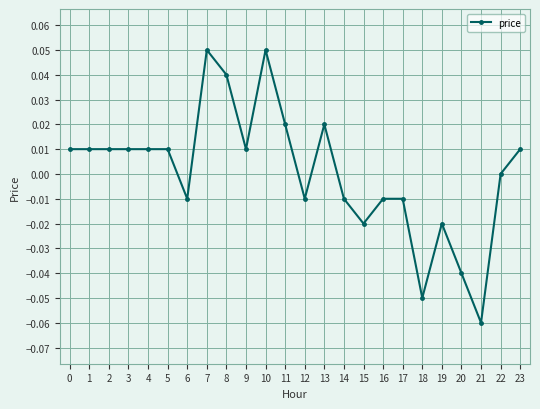

True or false: the data has more than 2 interior local peaks.

True